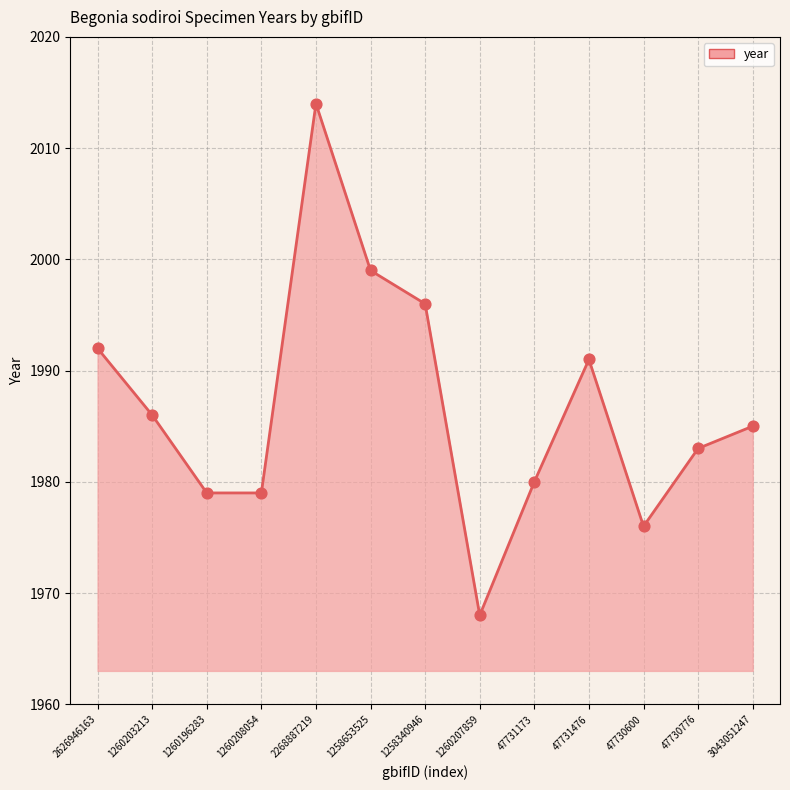

What is the change in value from 2626946163 to 1260208054?

-13